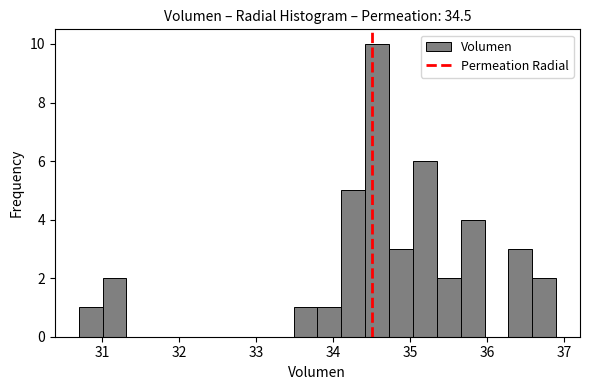

Read against the x-axis, roughly where is the centre of the tallest bar?

34.6